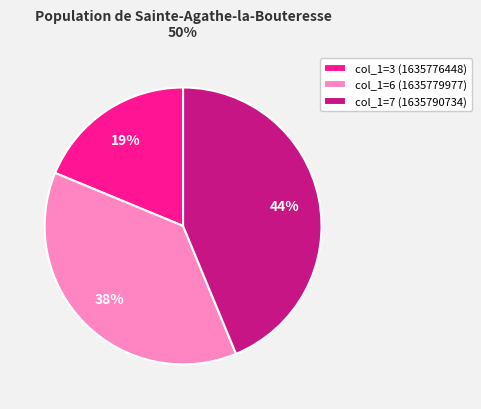

Is there any slice that represents more than half of the pie?

No